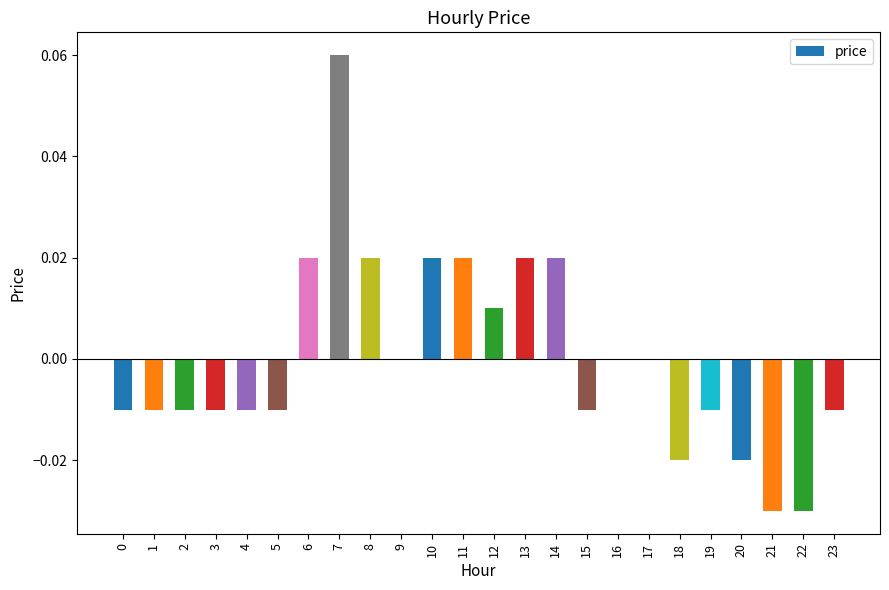

Is it true that the value at 15 is -0.0?

True